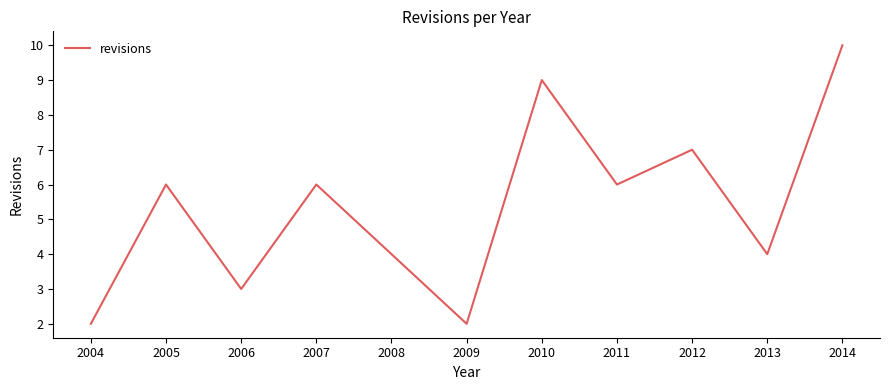

What is the ratio of the value at 2013 to the value at 2012?

0.6